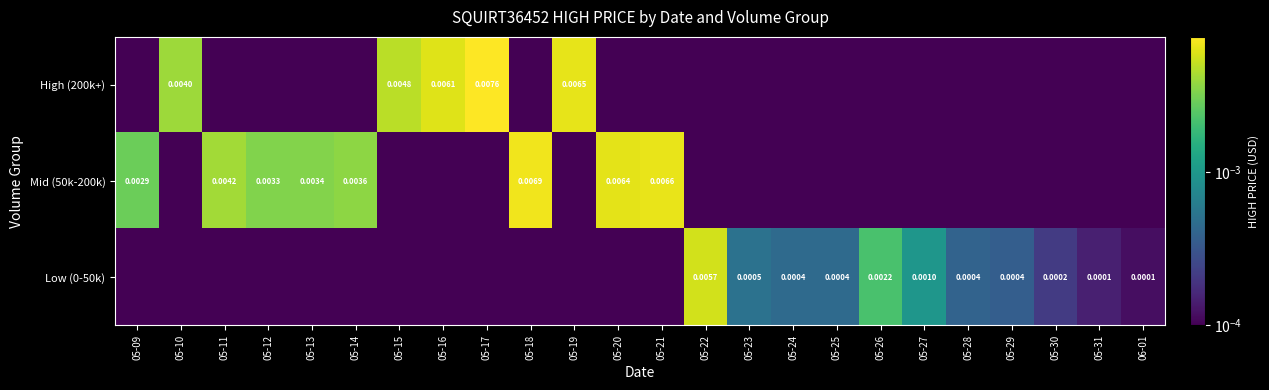

Where is High (200k+) nearest to the value 0?

05-09